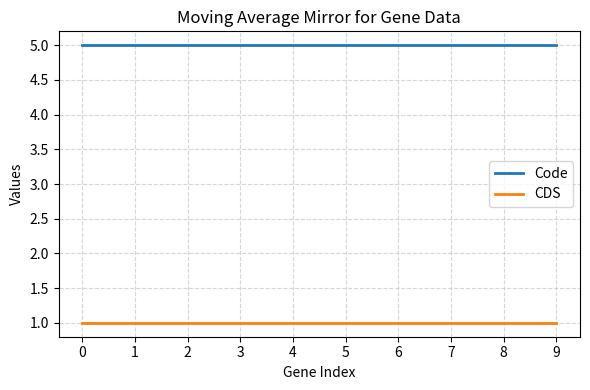

What is the sum of the CDS values at 5 and 1?

2